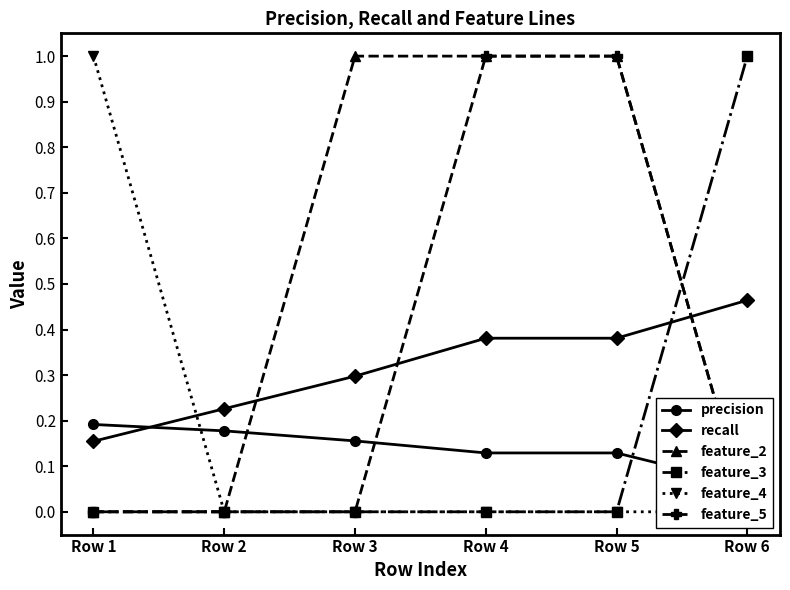

The feature_3 series shows 0.5 at Row 6. True or false?

False